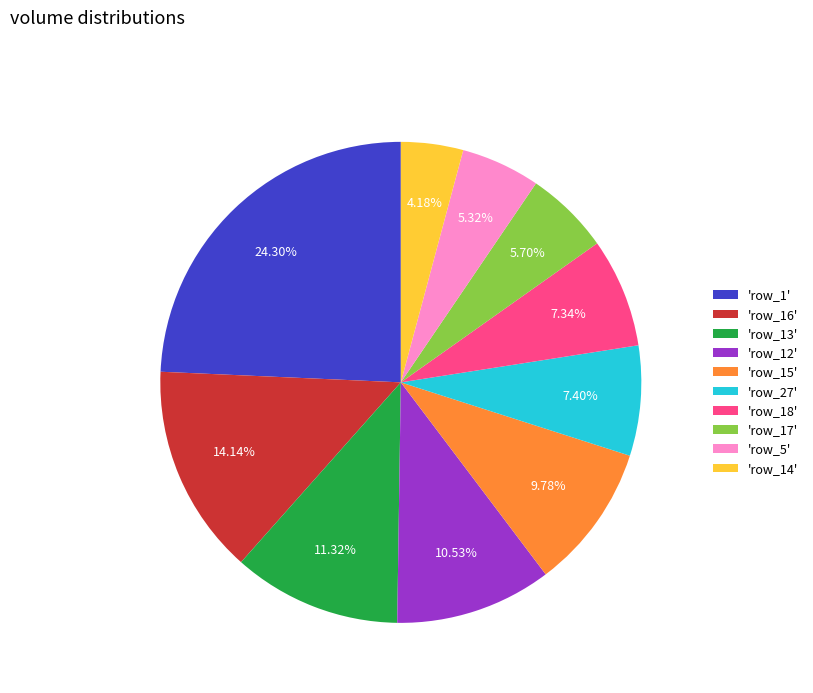

Is there a majority slice in this chart?

No